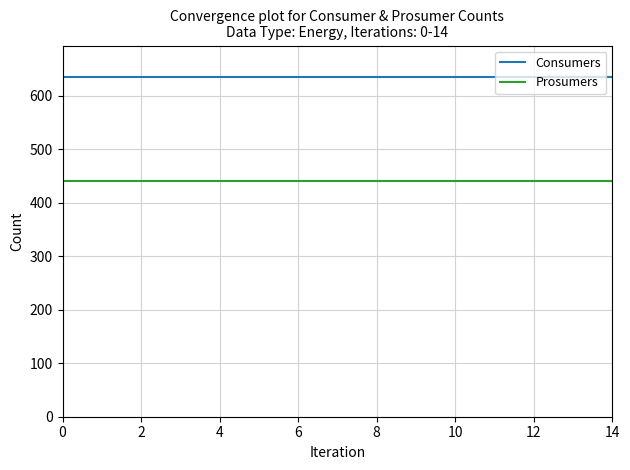

What is the lowest value of the Prosumers series?

440